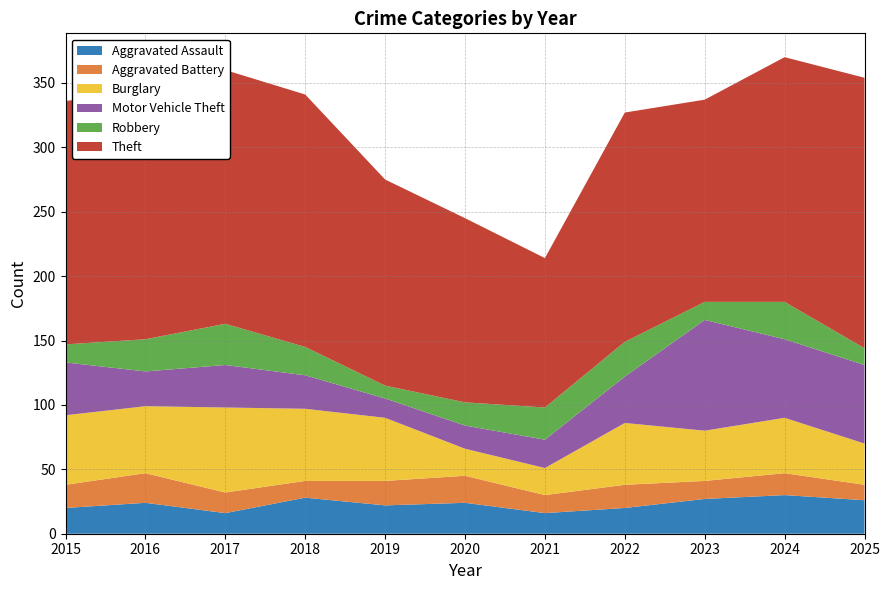

Reading left to right, transcribe all the data shown in this chart.

Aggravated Assault: 20	24	16	28	22	24	16	20	27	30	26
Aggravated Battery: 18	23	16	13	19	21	14	18	14	17	12
Burglary: 54	52	66	56	49	21	21	48	39	43	32
Motor Vehicle Theft: 41	27	33	26	15	18	22	36	86	61	61
Robbery: 14	25	32	22	10	18	25	27	14	29	13
Theft: 189	192	197	196	160	143	116	178	157	190	210